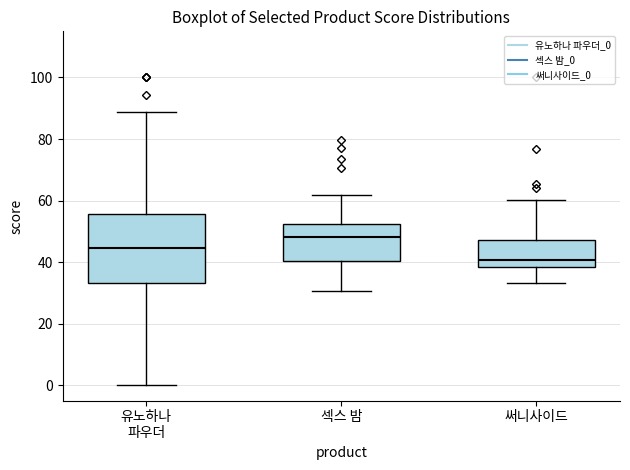

Which box is the tallest, from its lower edge to its upper edge?

유노하나 파우더